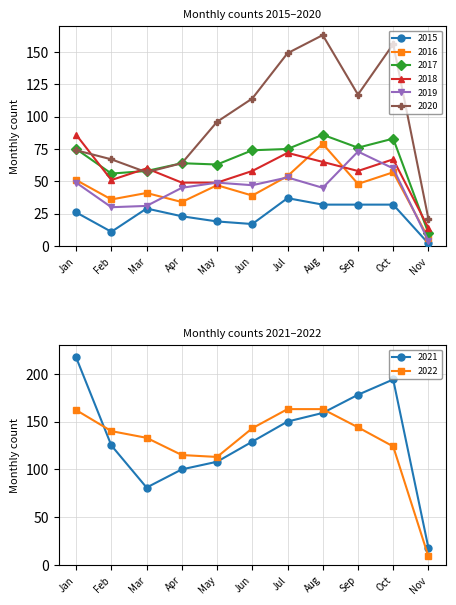

What is the value of the 2015 point at the 11th from the left?

2